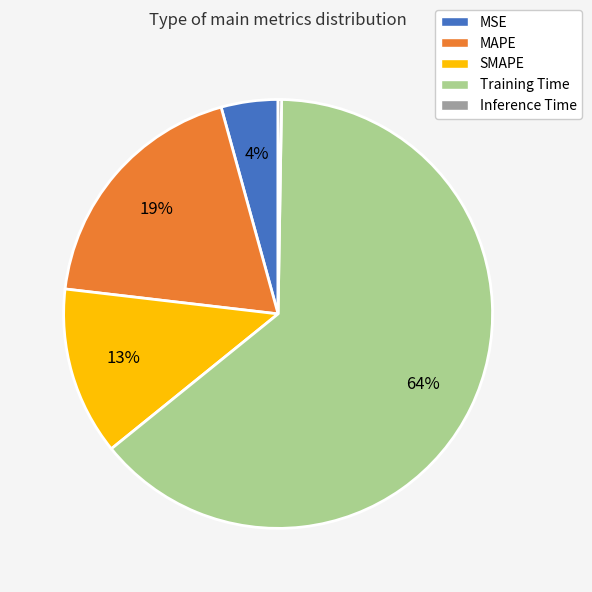

Combined, do SMAPE and MSE account for over 50%?

No